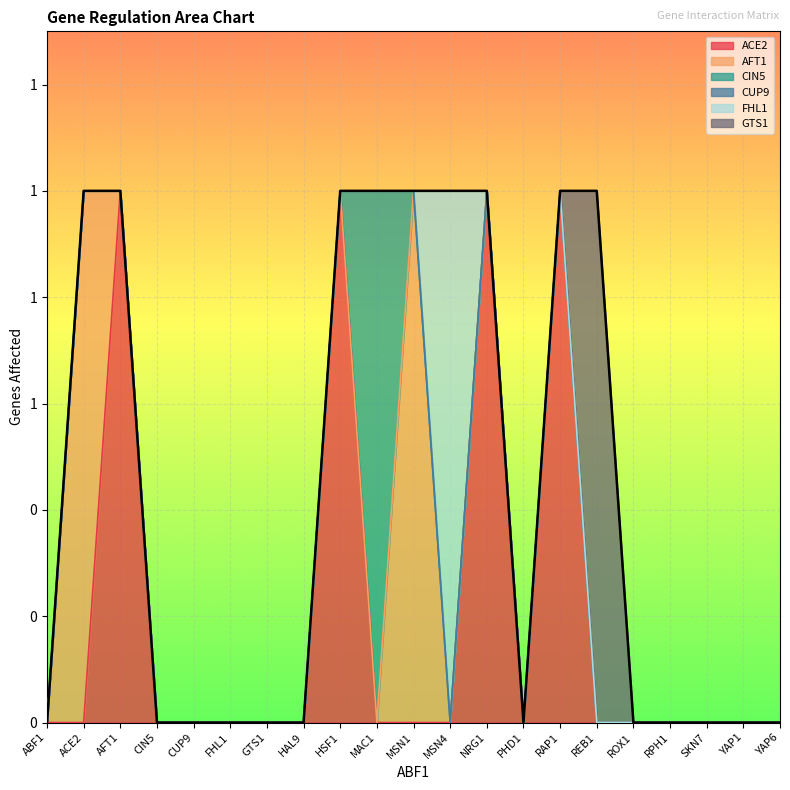

How many interior local peaks does the GTS1 series have?

1